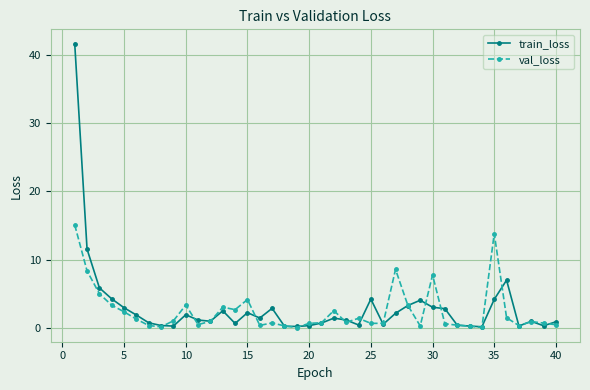

In val_loss, how many points are higher than both neighbors (excluding endpoints)?

10